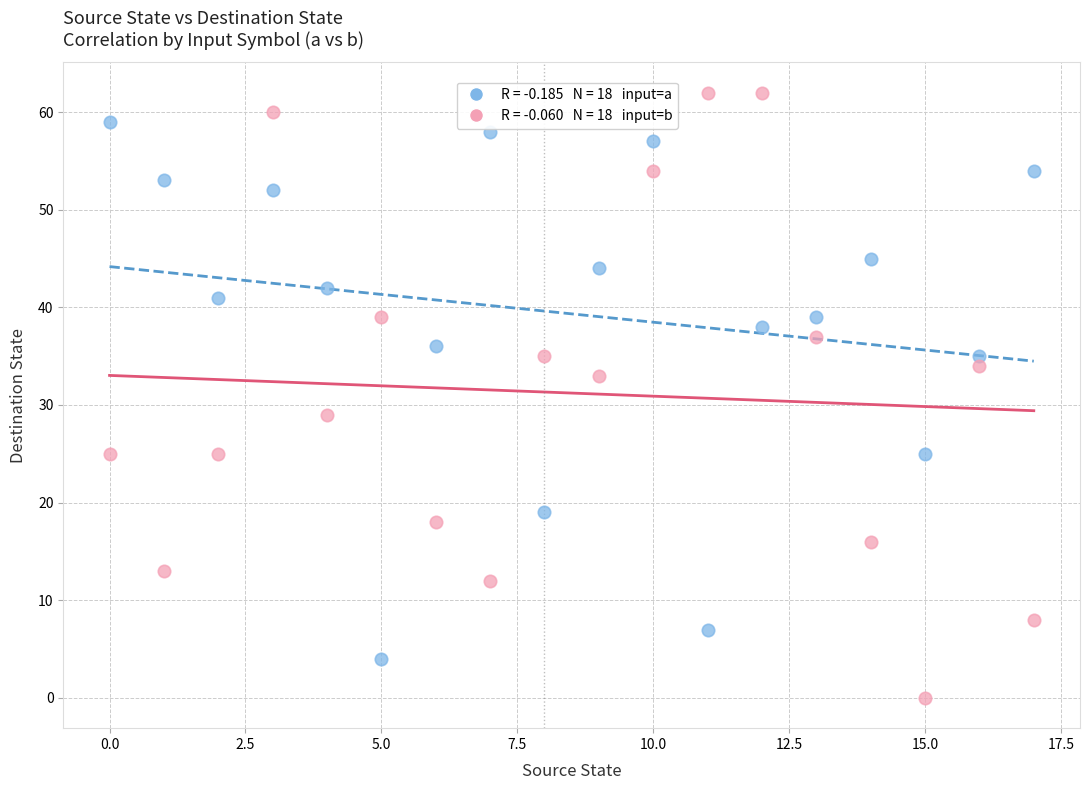

Across all data points, what is the range of Y values (max minus min)?

62